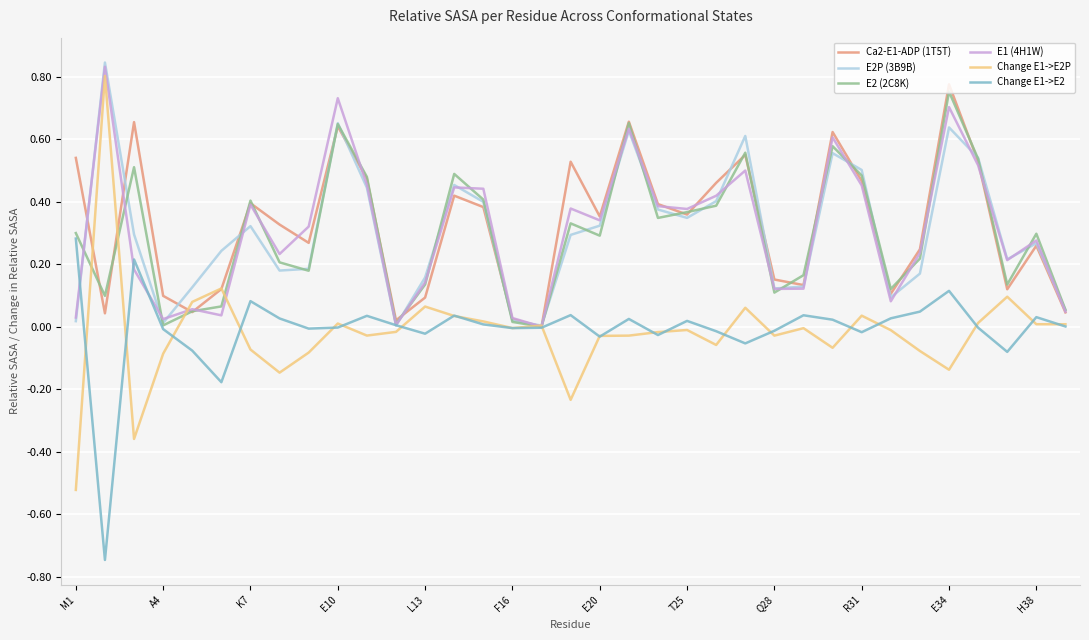

Which series has the largest range (max minus min)?

Change E1->E2P